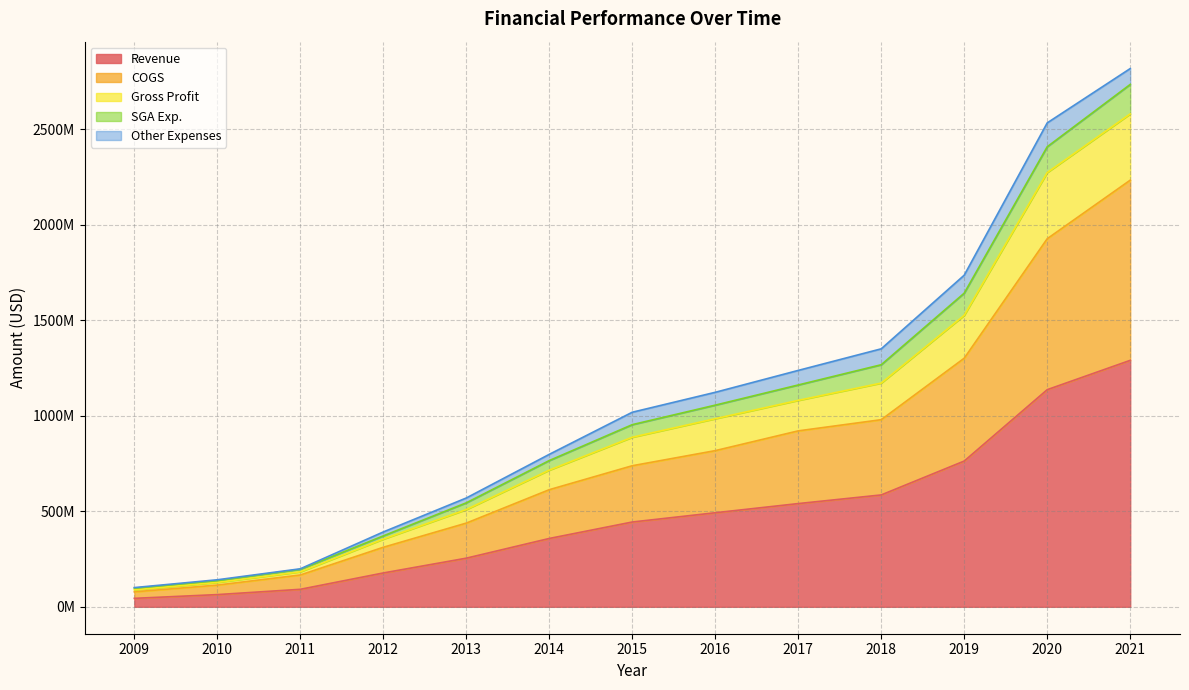

True or false: Revenue and COGS cross at least once.

False